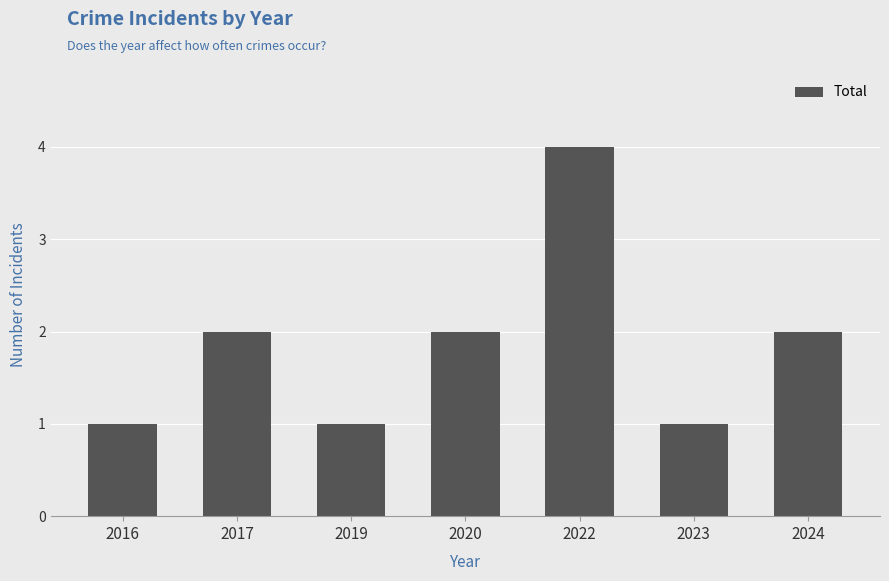

What is the smallest value displayed?

1